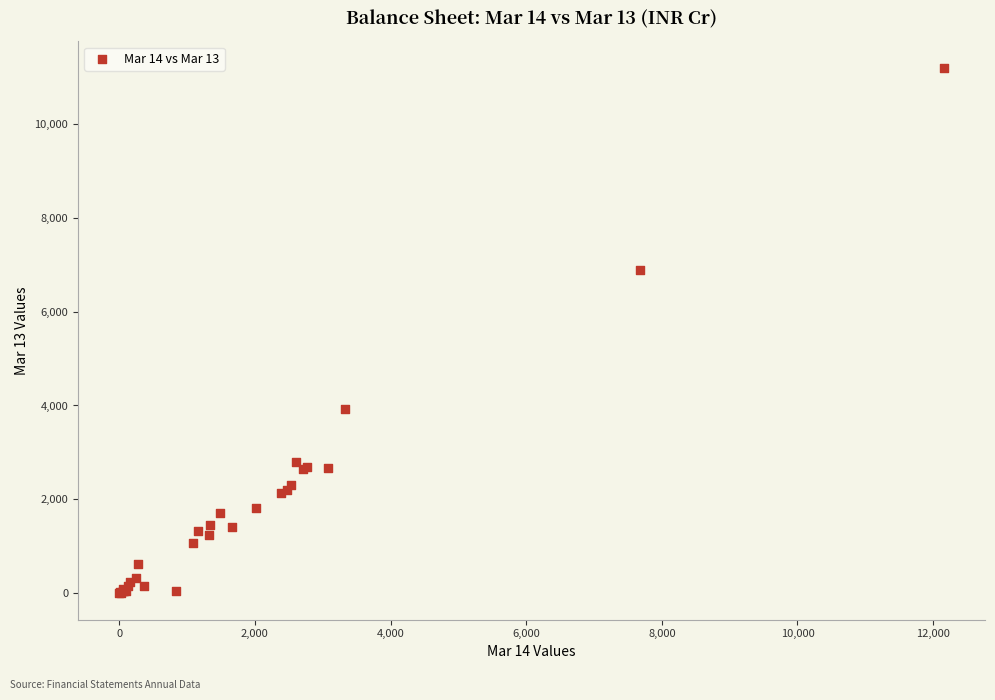

What Y value in the scatter plot is closest to 5594?

6889.8